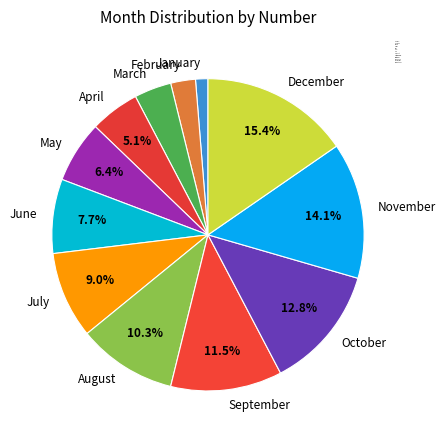

Count the number of slices in the pie.

12